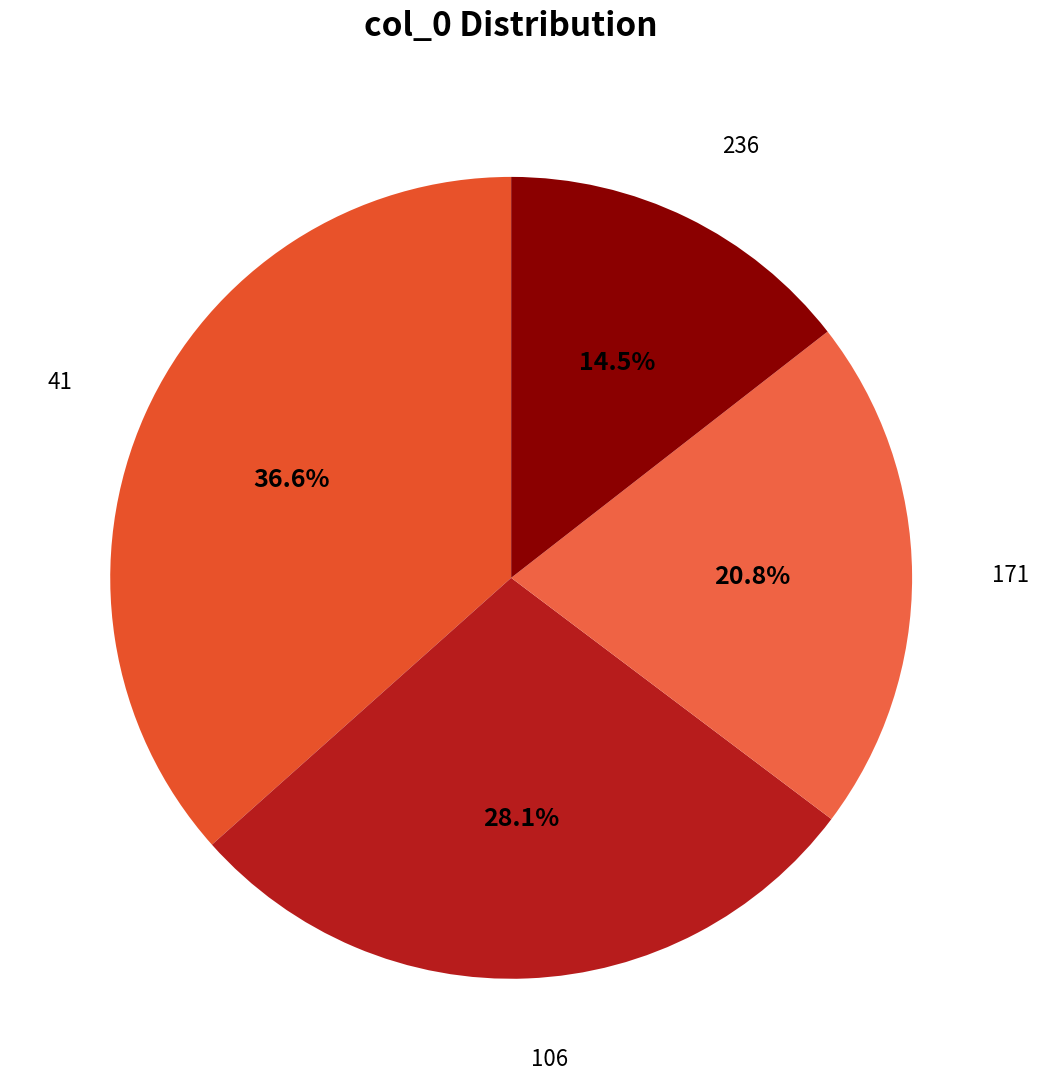

Combined, what portion of the pie is 41 and 236?

51.1%